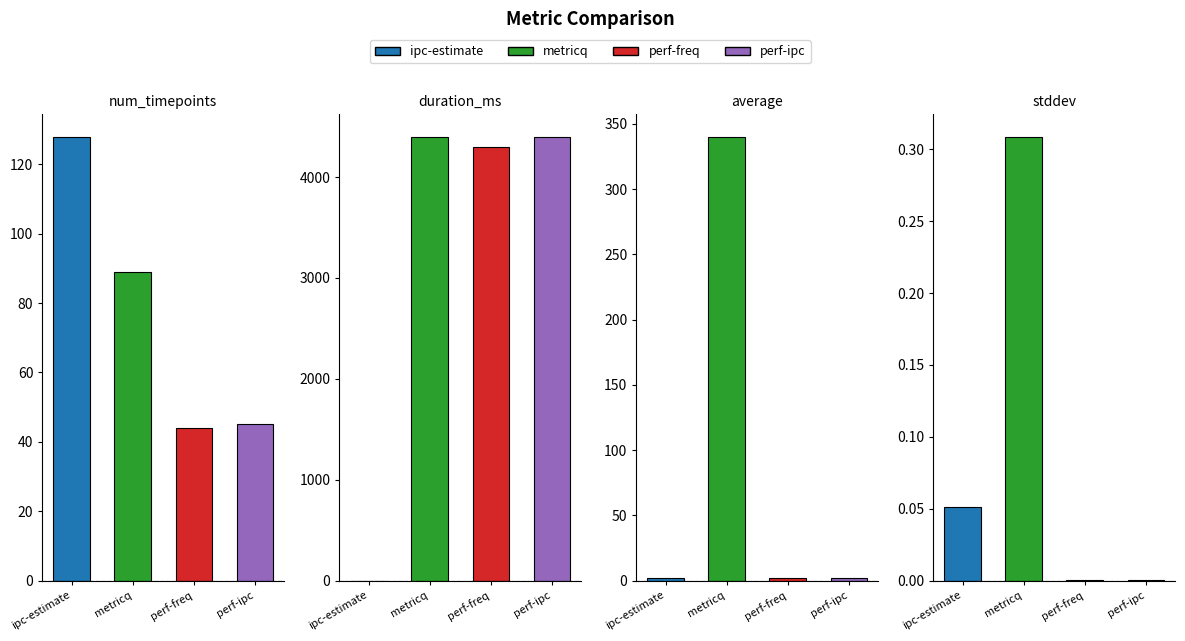

Which series has the widest spread of values?

perf-ipc